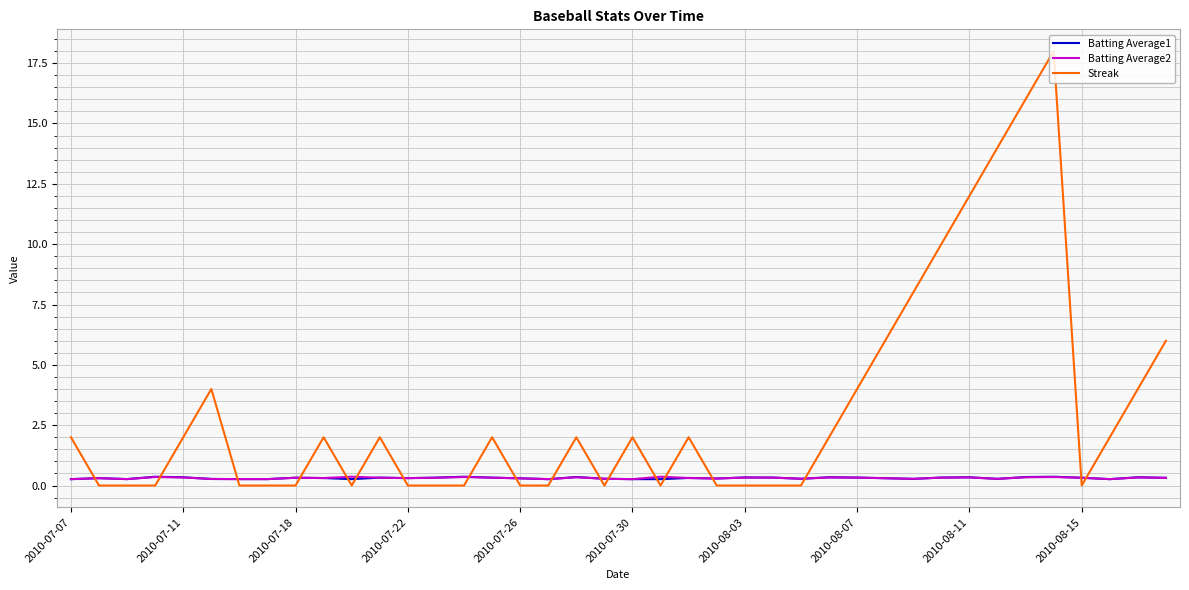

Which series has the largest range (max minus min)?

Streak